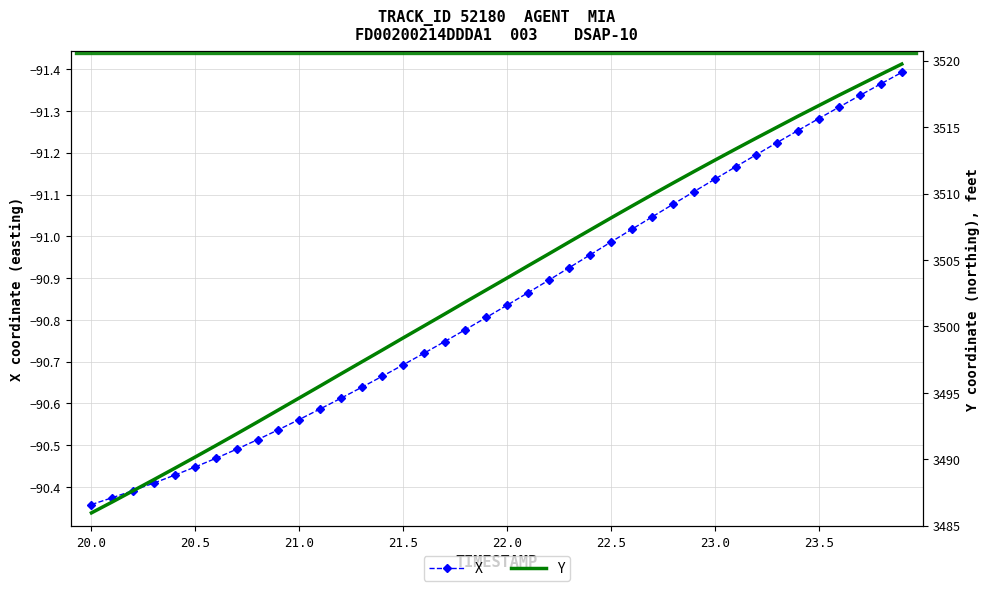

Which series has the largest total across all categories?

Y